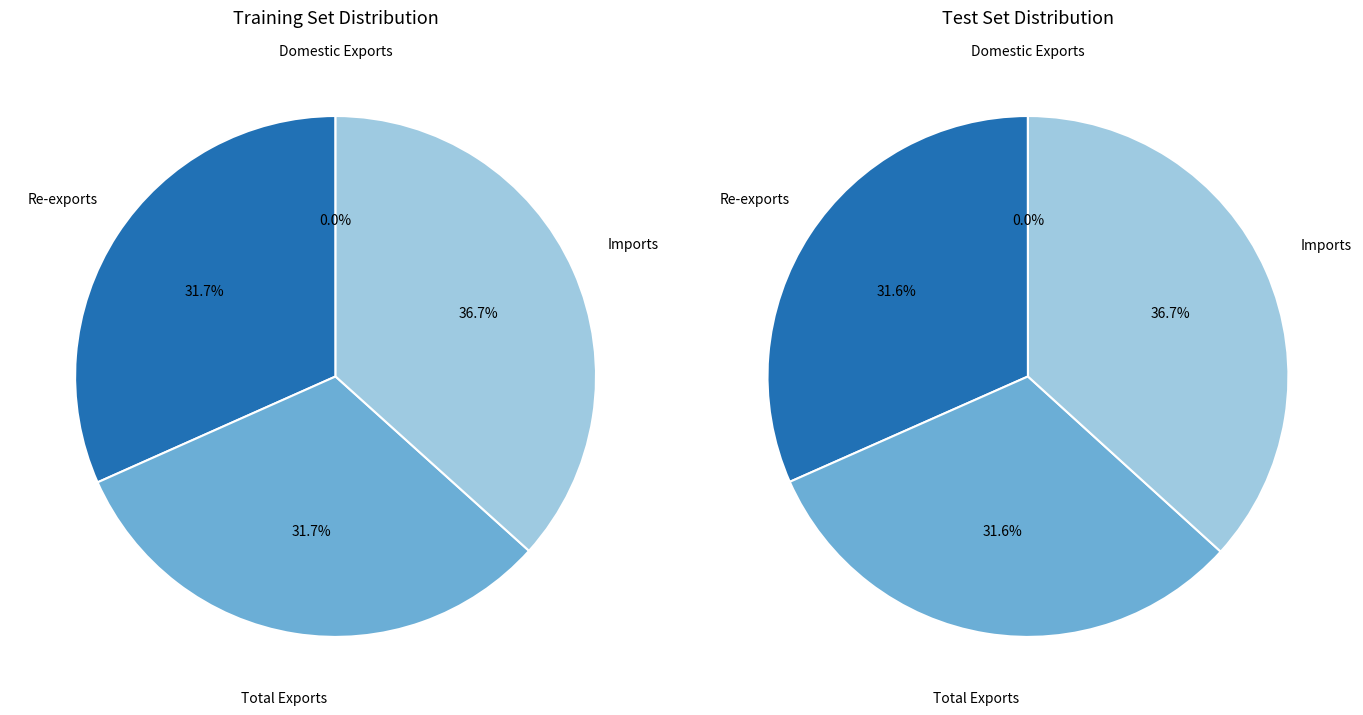

True or false: Total Exports accounts for 17% of the total.

False